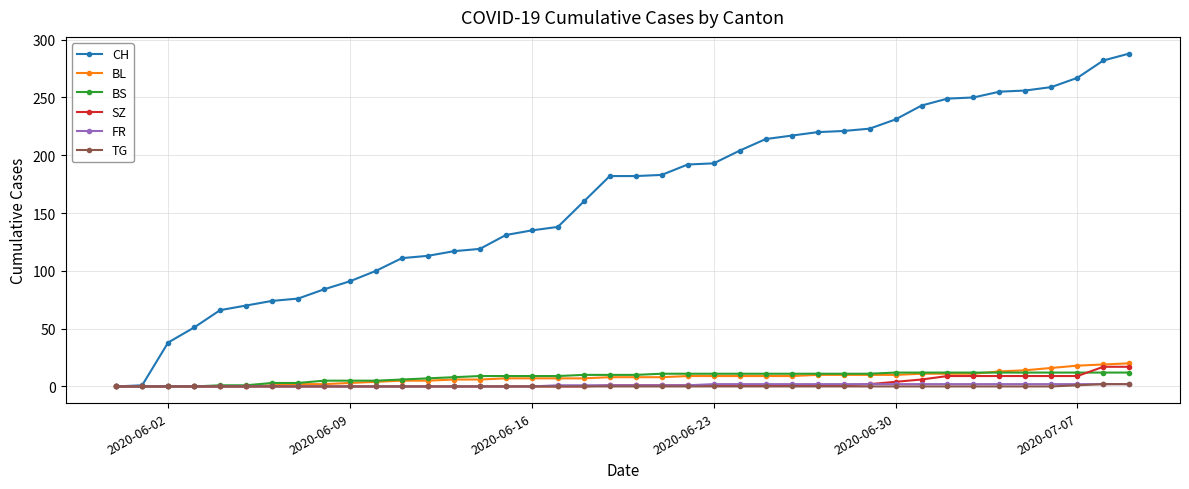

Which series has the largest total across all categories?

CH